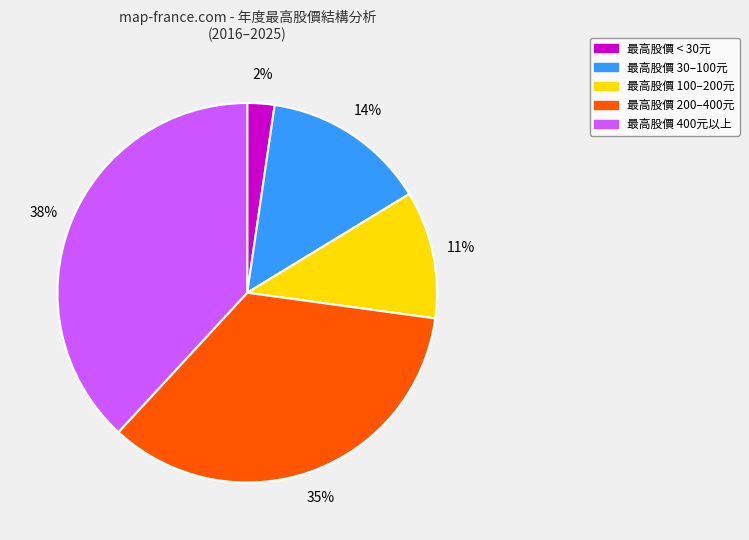

Does any single category account for the majority?

No